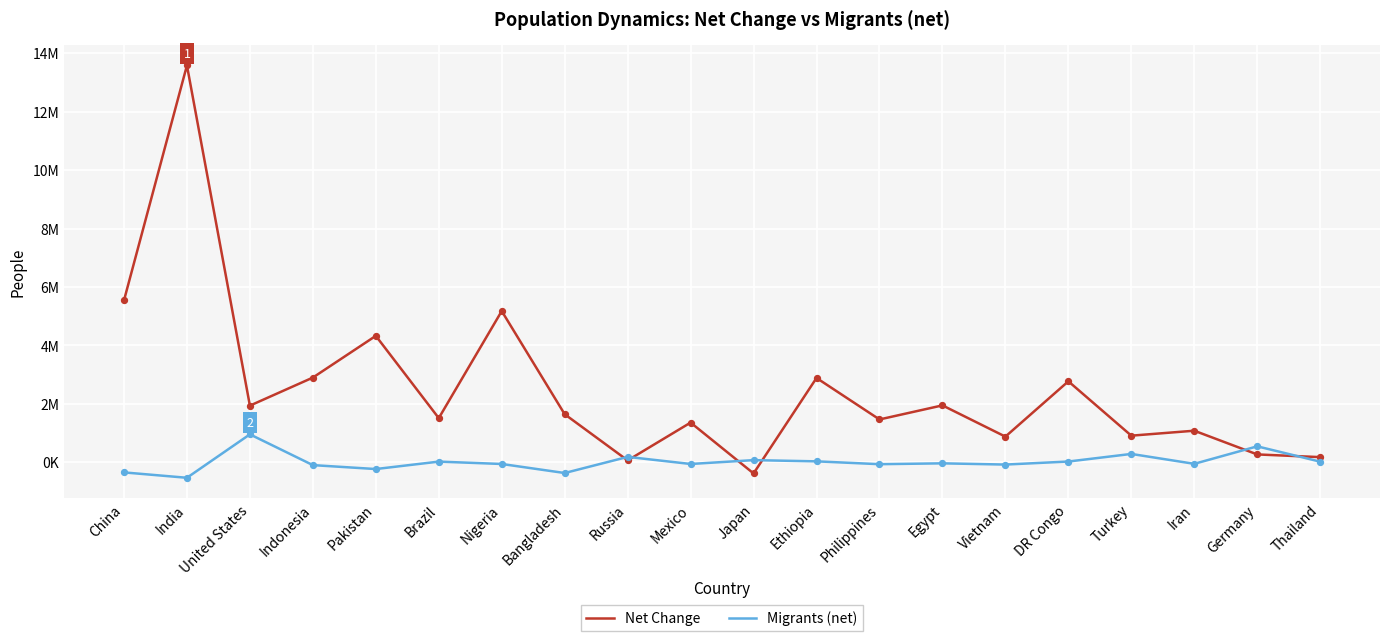

Which series has the largest total across all categories?

Net Change